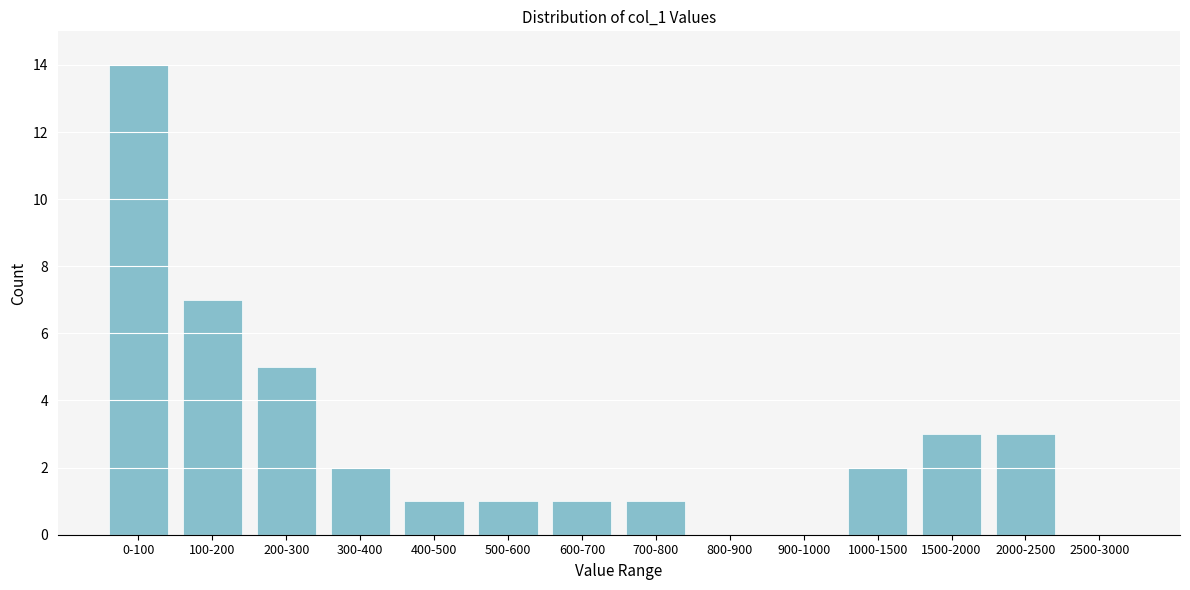

Reading right to left, extract all data points from this chart.

2500-3000=0	2000-2500=3	1500-2000=3	1000-1500=2	900-1000=0	800-900=0	700-800=1	600-700=1	500-600=1	400-500=1	300-400=2	200-300=5	100-200=7	0-100=14